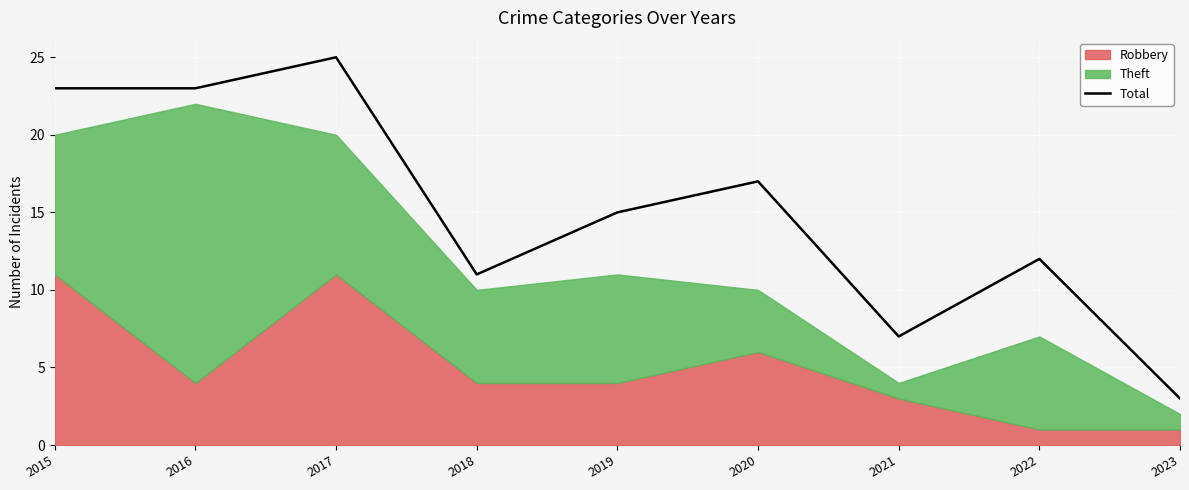

Approximately how many times larger is the value at 2022 compared to 2020?

0.7